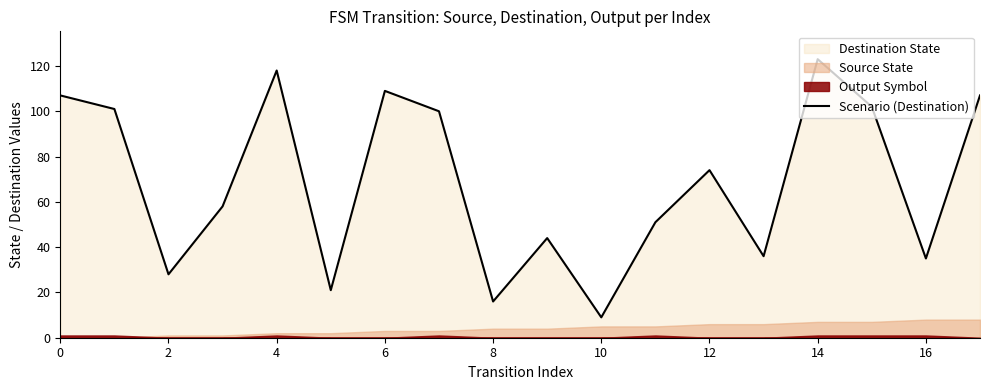

What is the average value?

69